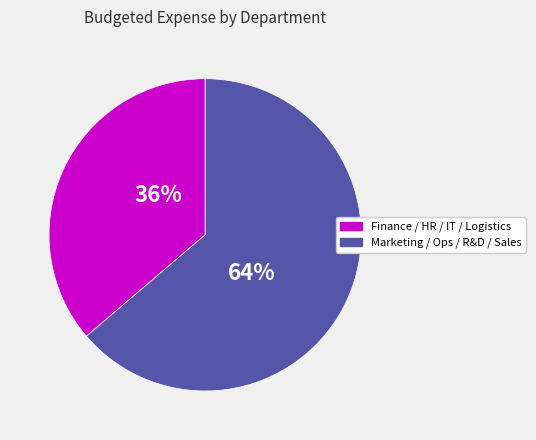

Rank the categories by value from lowest to highest.

Finance / HR / IT / Logistics, Marketing / Ops / R&D / Sales